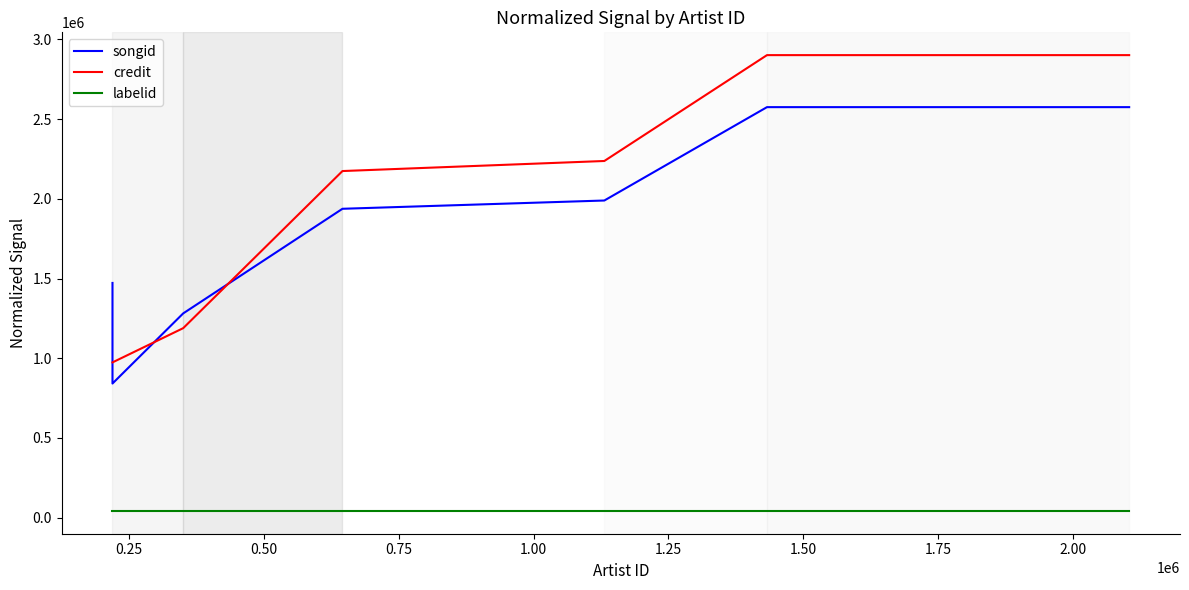

What are all the series names shown in the legend?

songid, credit, labelid